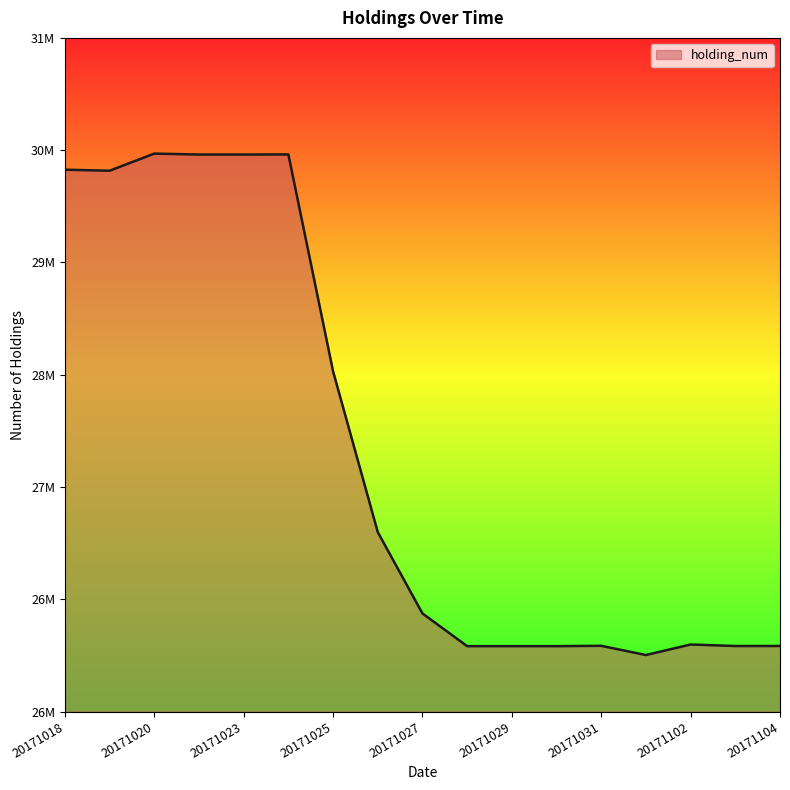

How many interior local valleys (lower than both neighbors) does the data have?

3